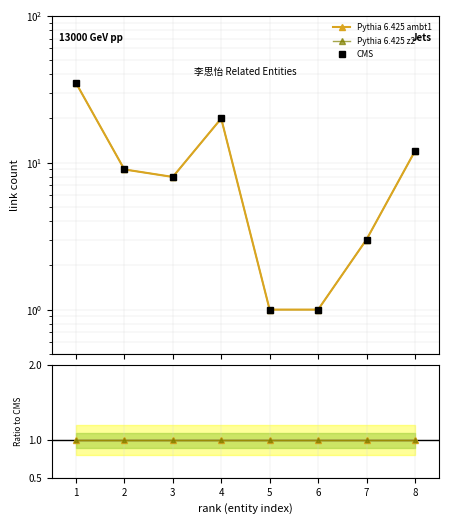

How many series are shown in this chart?

3